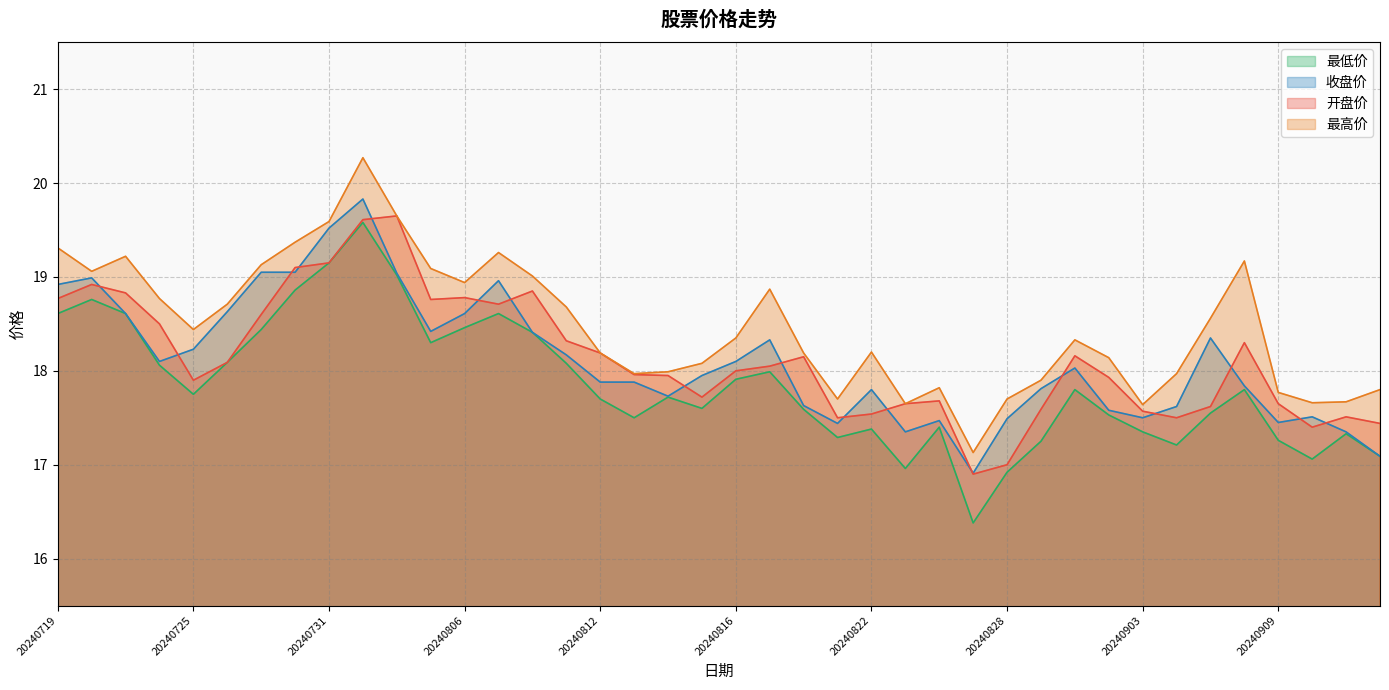

How many lines are shown in the chart?

4